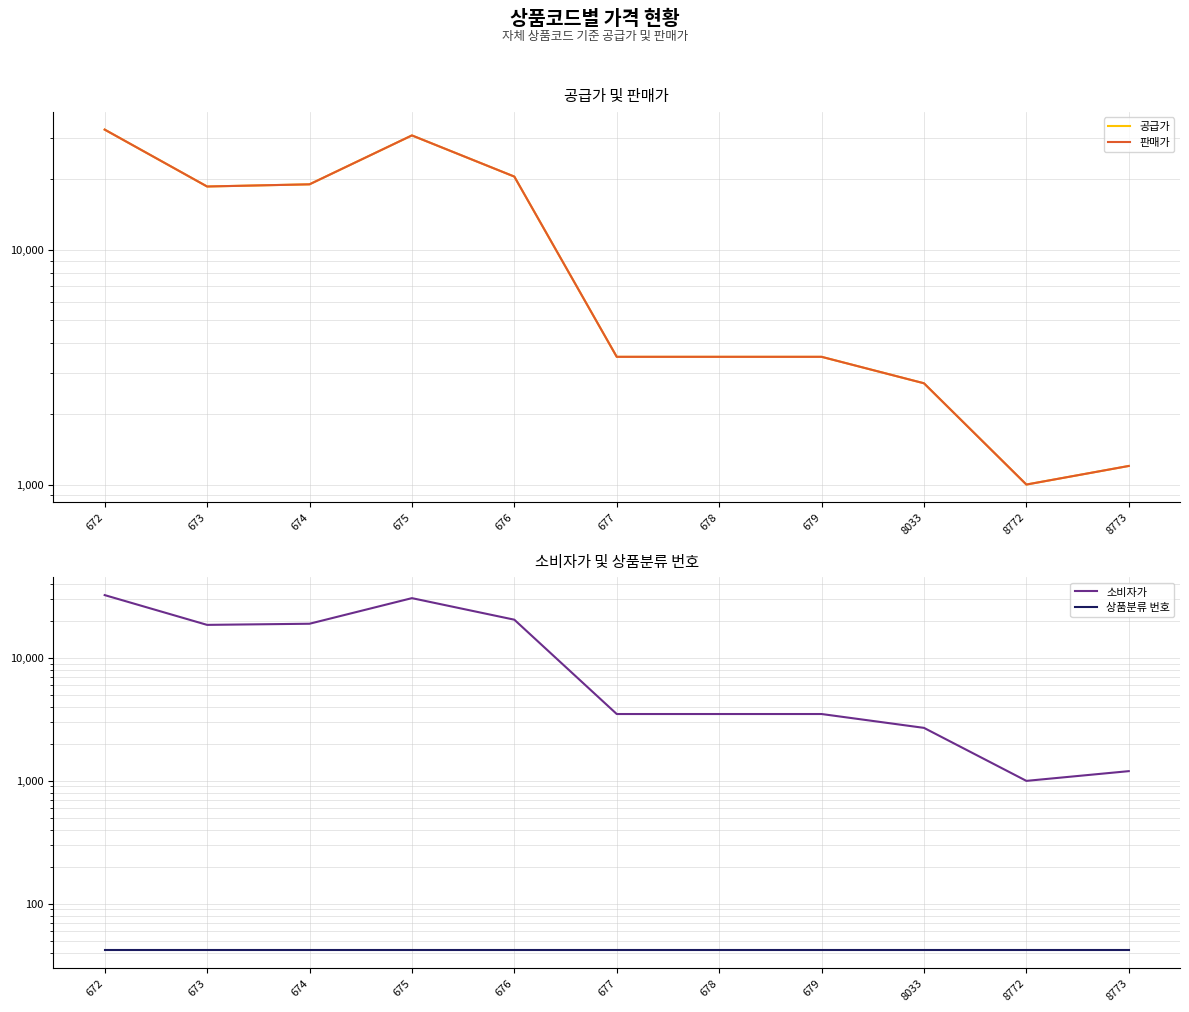

Is this an area chart (filled region under the line)?

No